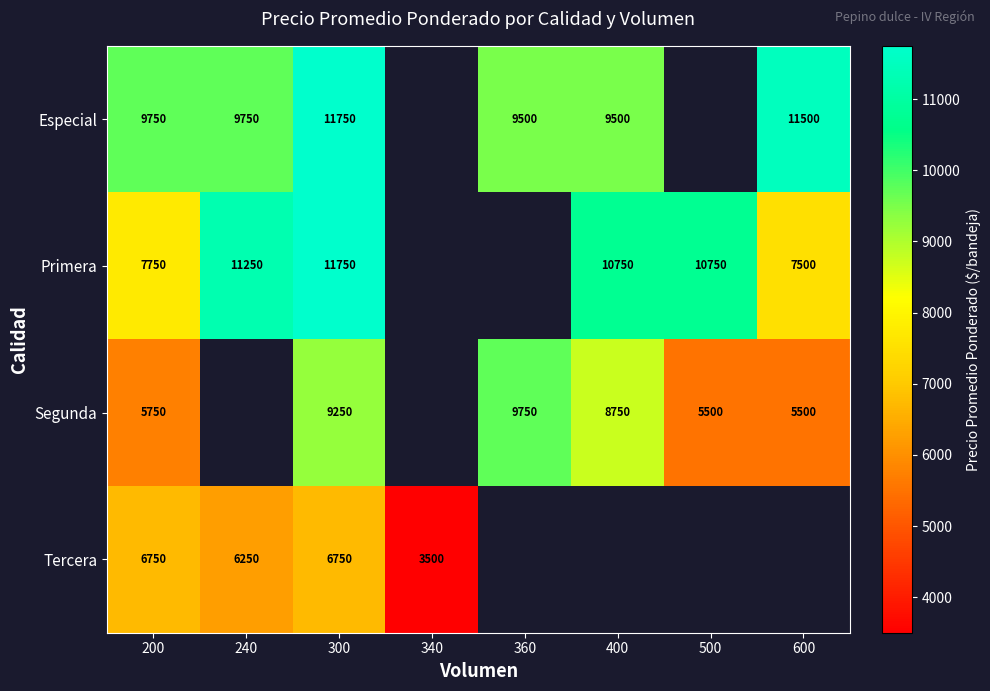

What is the total value across all series at 300?

39500